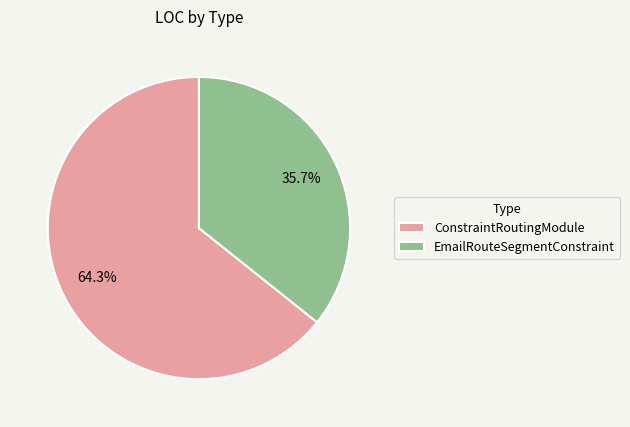

To the nearest percent, what is the difference between the largest and smallest slice percentages?

29%